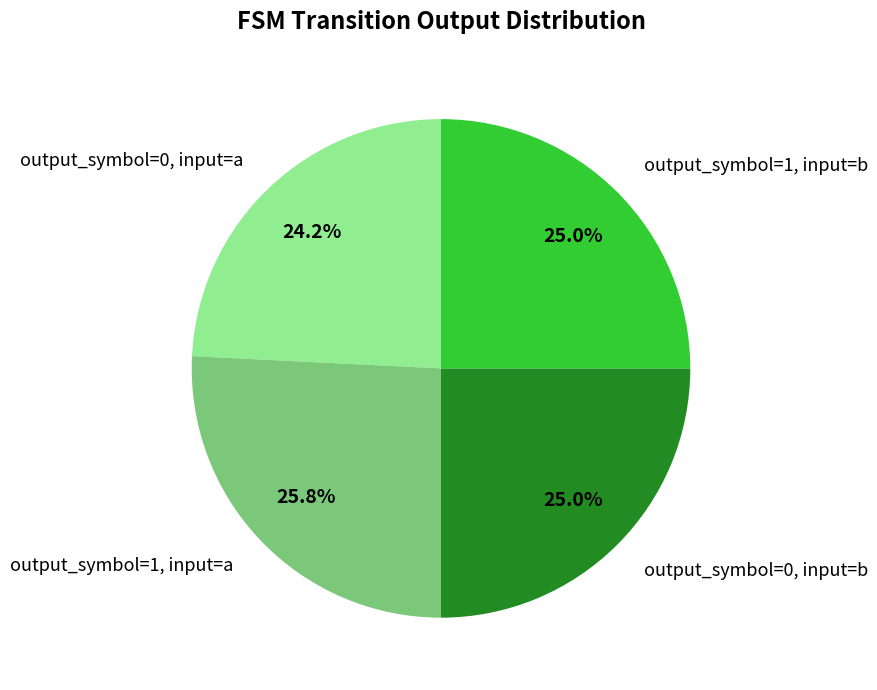

Which slice is the smallest?

output_symbol=0, input=a